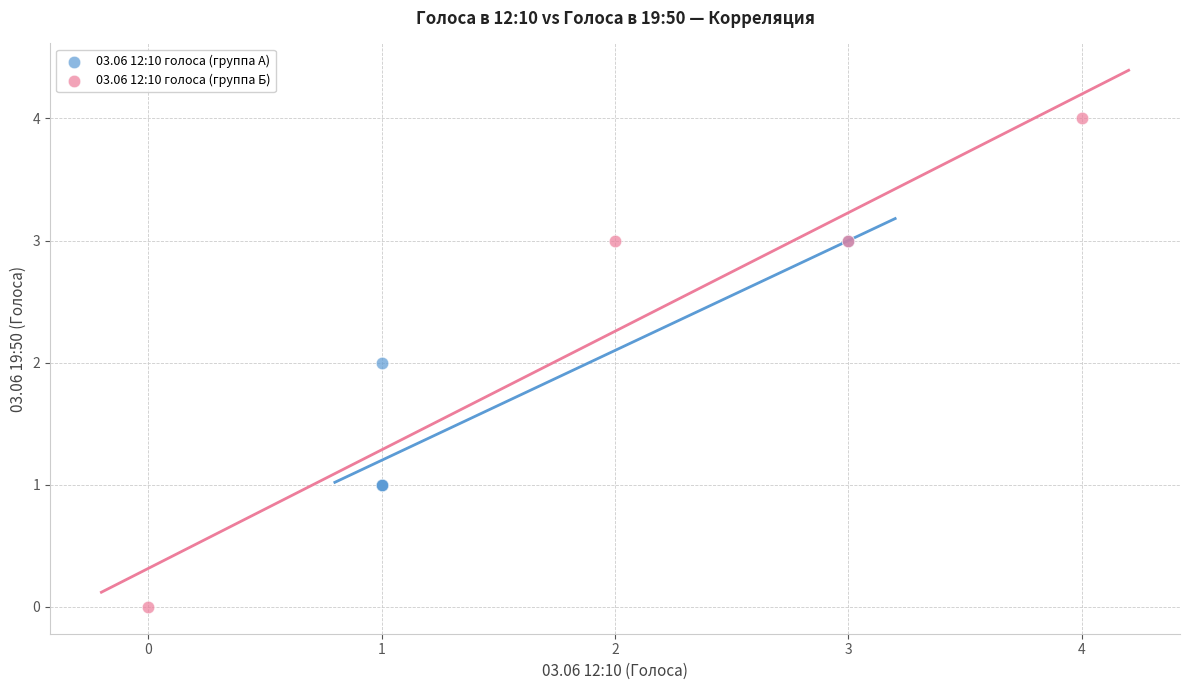

Which series has the widest spread of Y values?

03.06 12:10 голоса (группа Б)